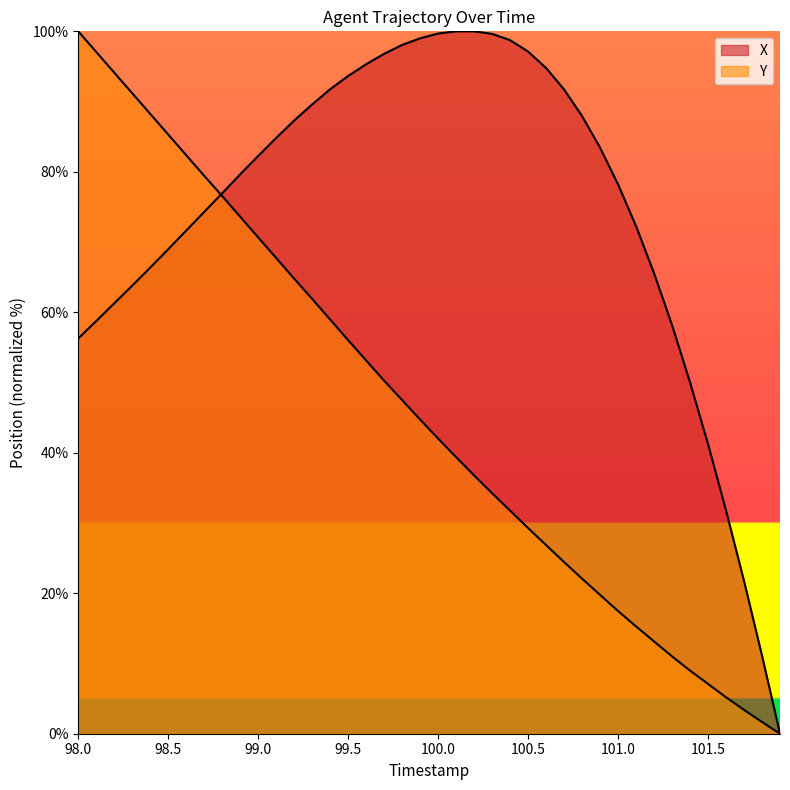

What is the greatest value displayed?

100.0